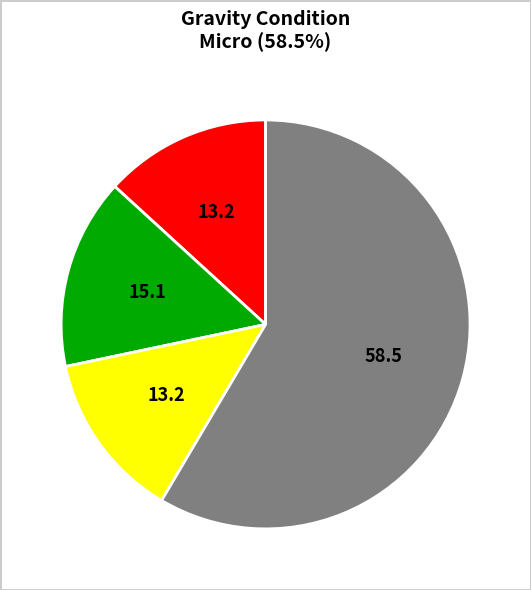

Is there a majority slice in this chart?

Yes